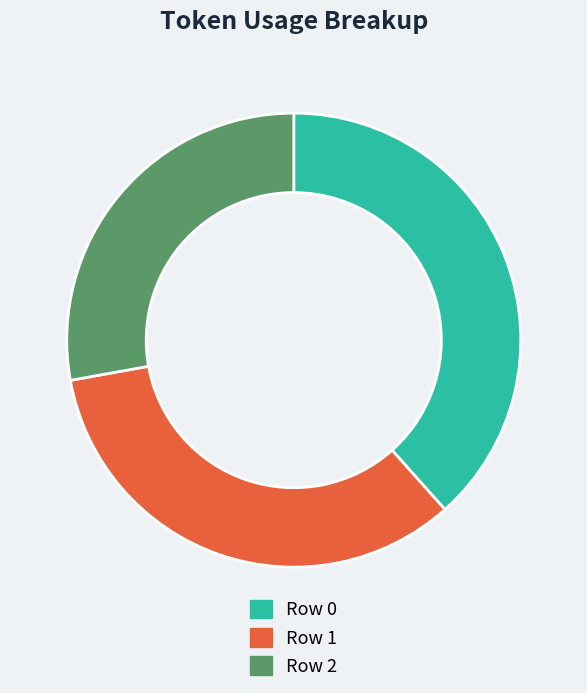

Is there any slice that represents more than half of the pie?

No